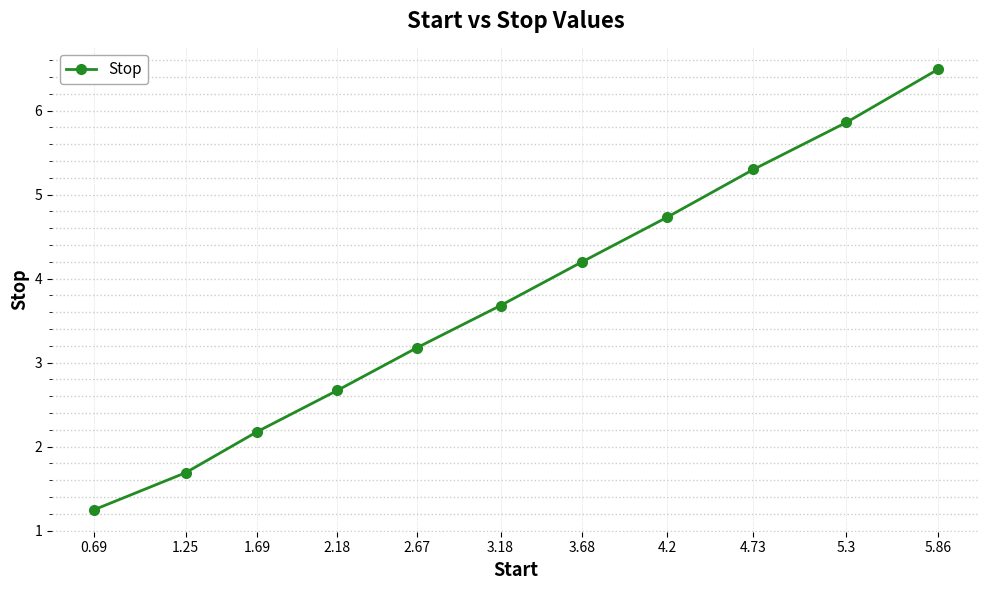

Approximately how many times larger is the value at 3.18 compared to 5.86?

0.6